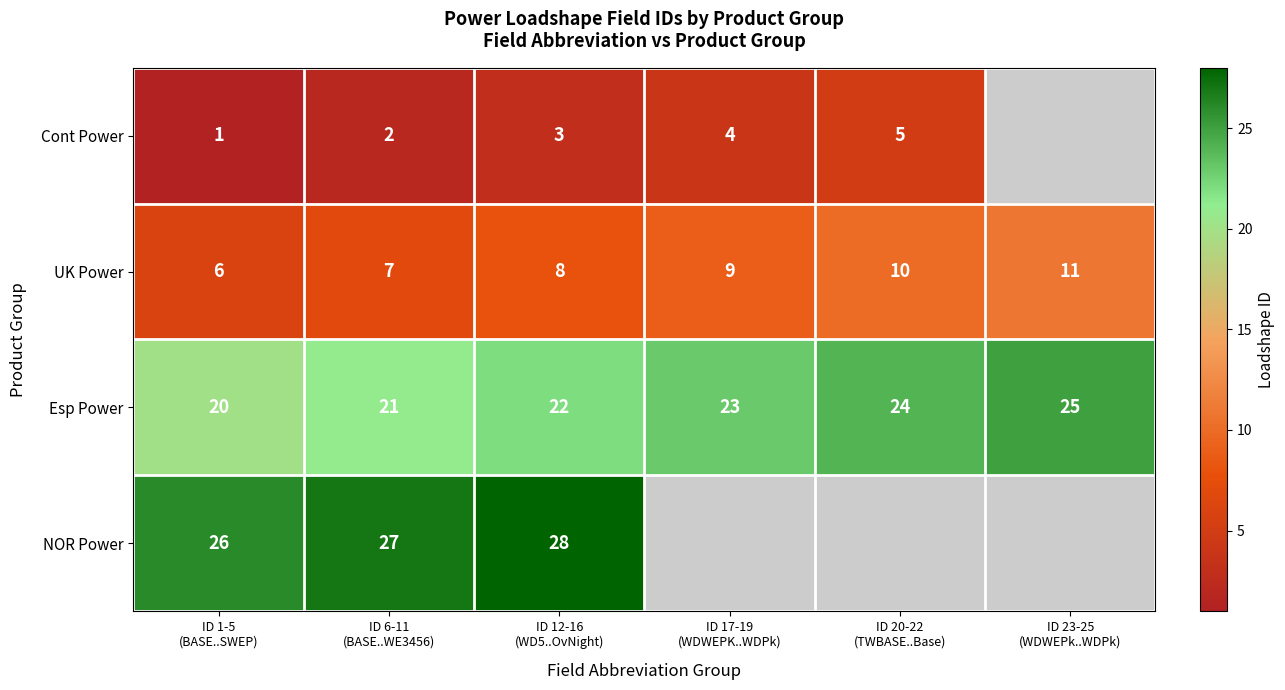

How many UK Power values are between 7 and 10?

4